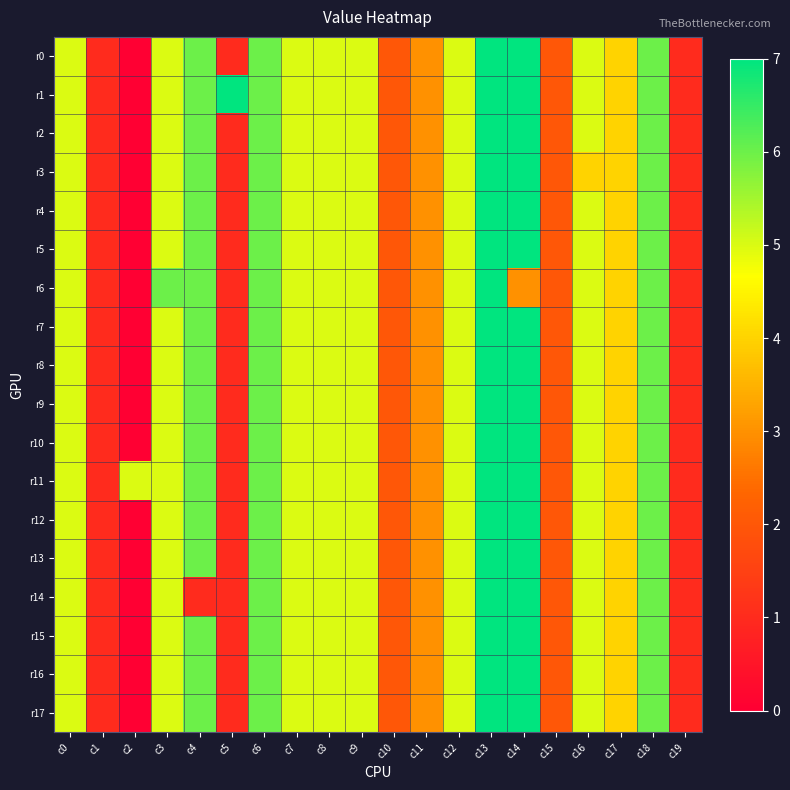

Between c2 and c4, which is larger?

c4